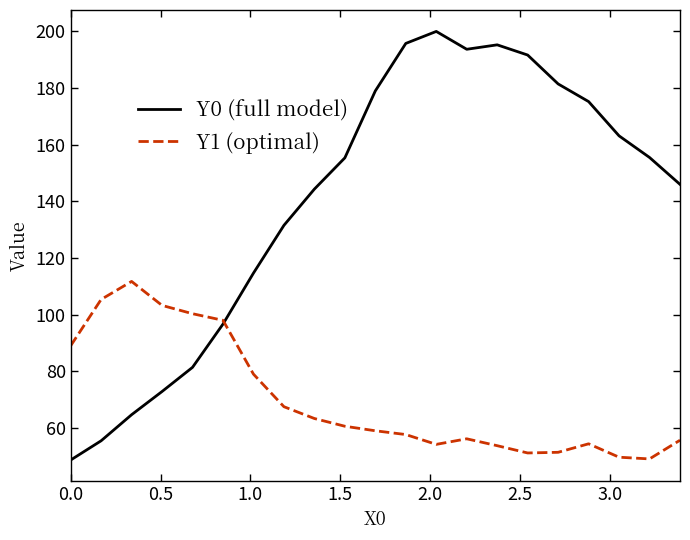

Which series has the largest total across all categories?

Y0 (full model)